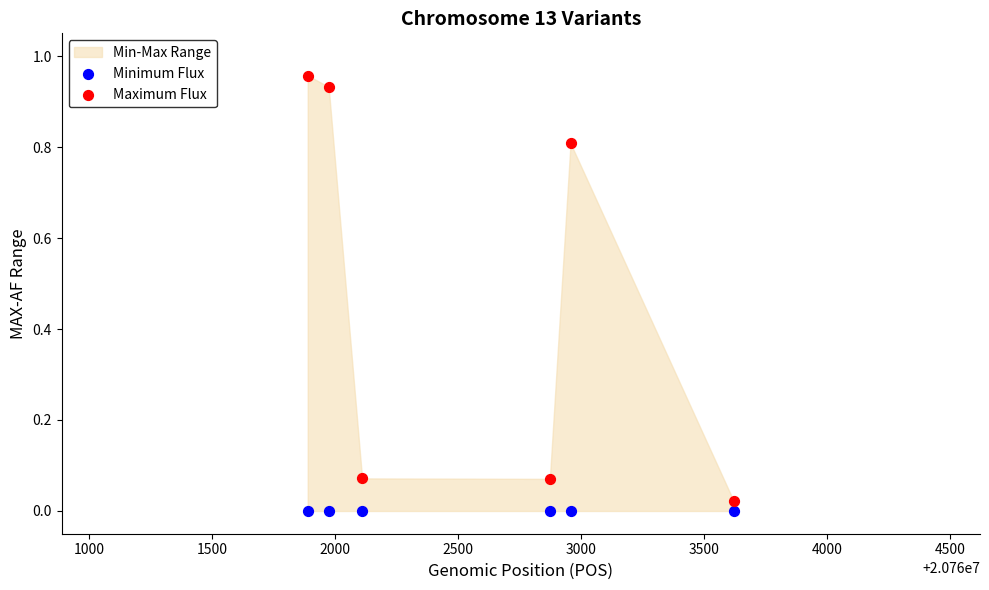

Which series contains the highest Y value?

Maximum Flux